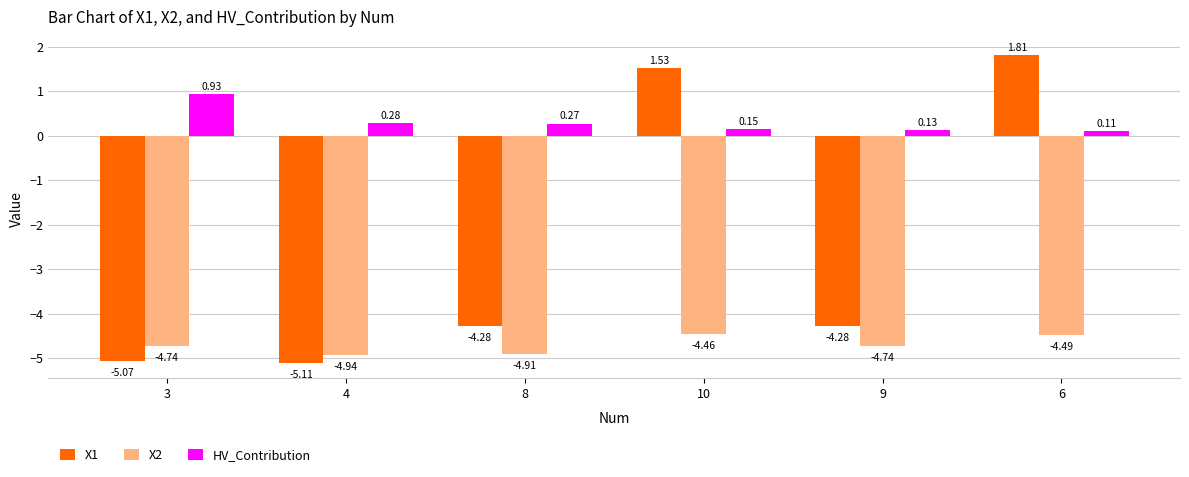

Between 10 and 6, which series saw the biggest shift?

X1